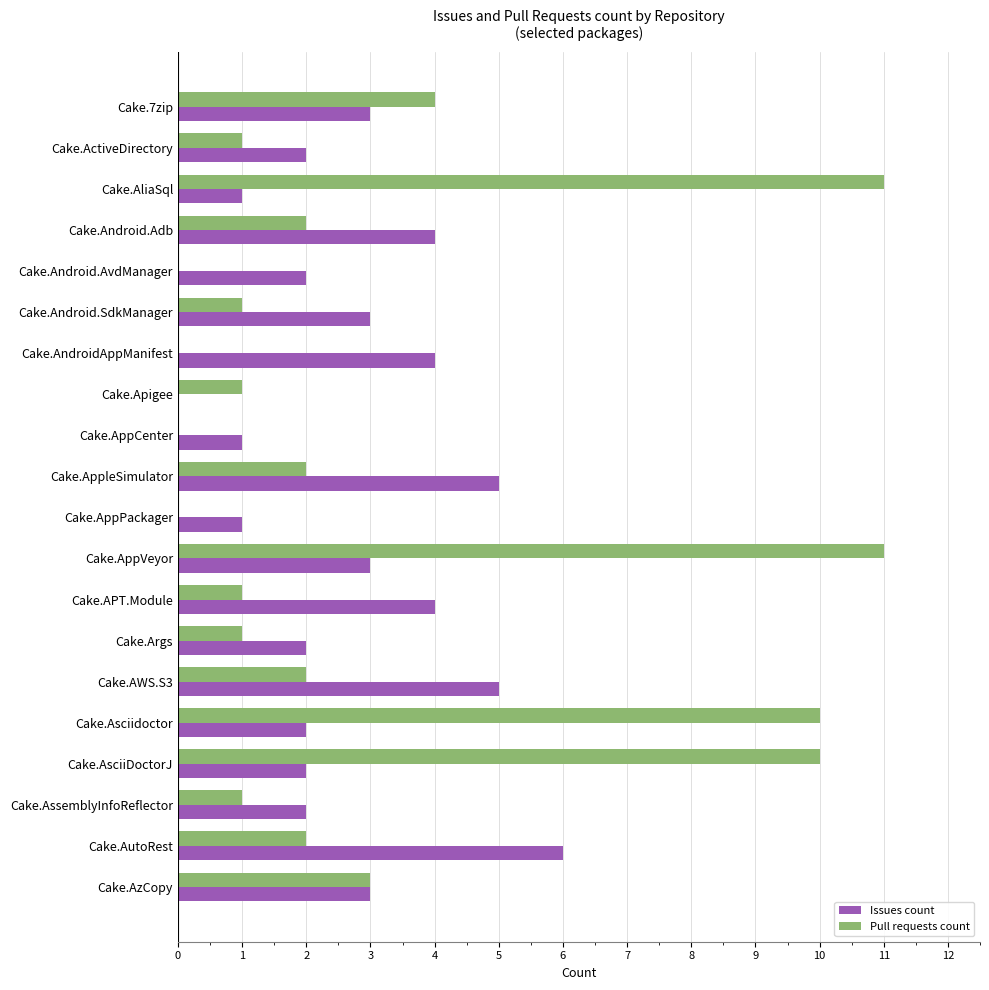

What is the approximate value of Issues count at Cake.Android.Adb?

4